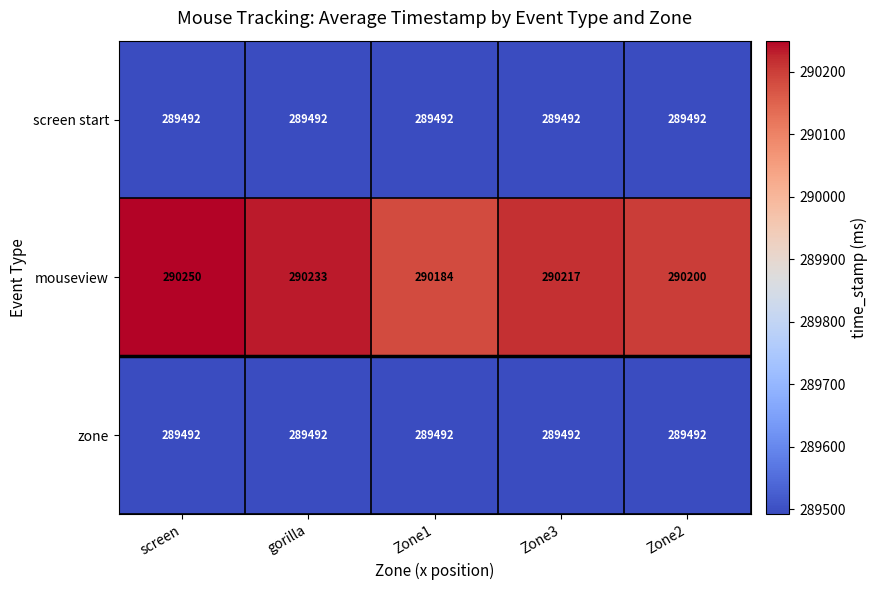

The zone series shows 462060 at Zone3. True or false?

False